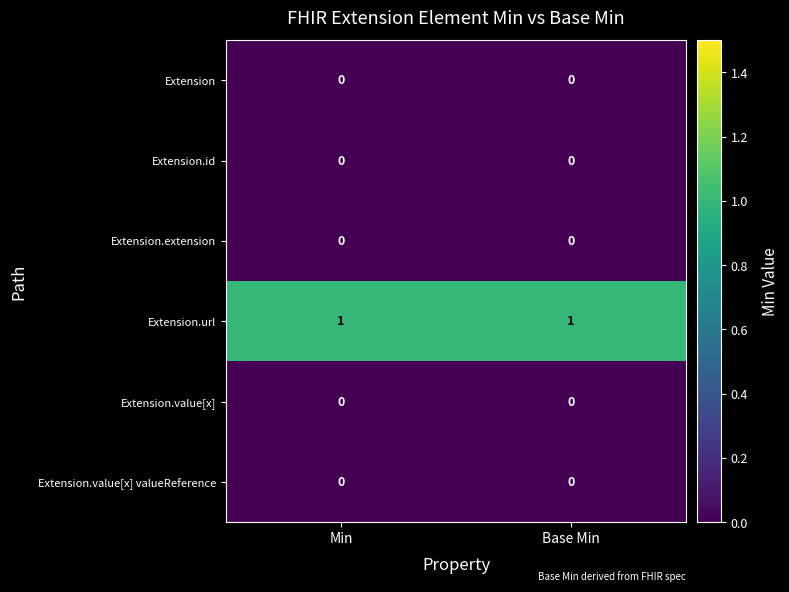

The Extension.id series shows 0 at Min. True or false?

True